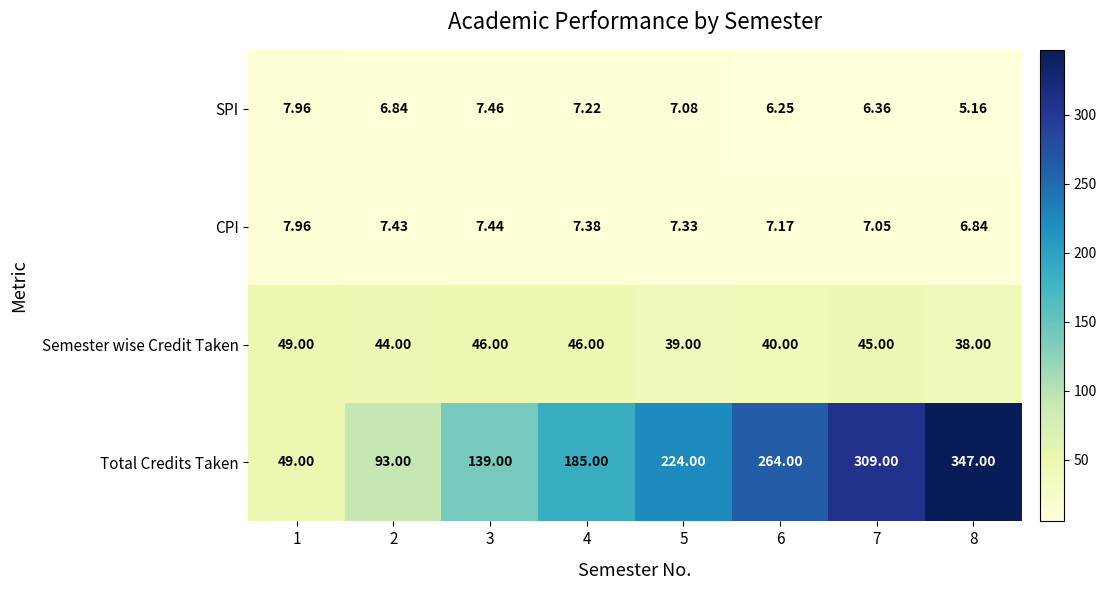

Rank the series at 4 from lowest to highest value.

SPI, CPI, Semester wise Credit Taken, Total Credits Taken